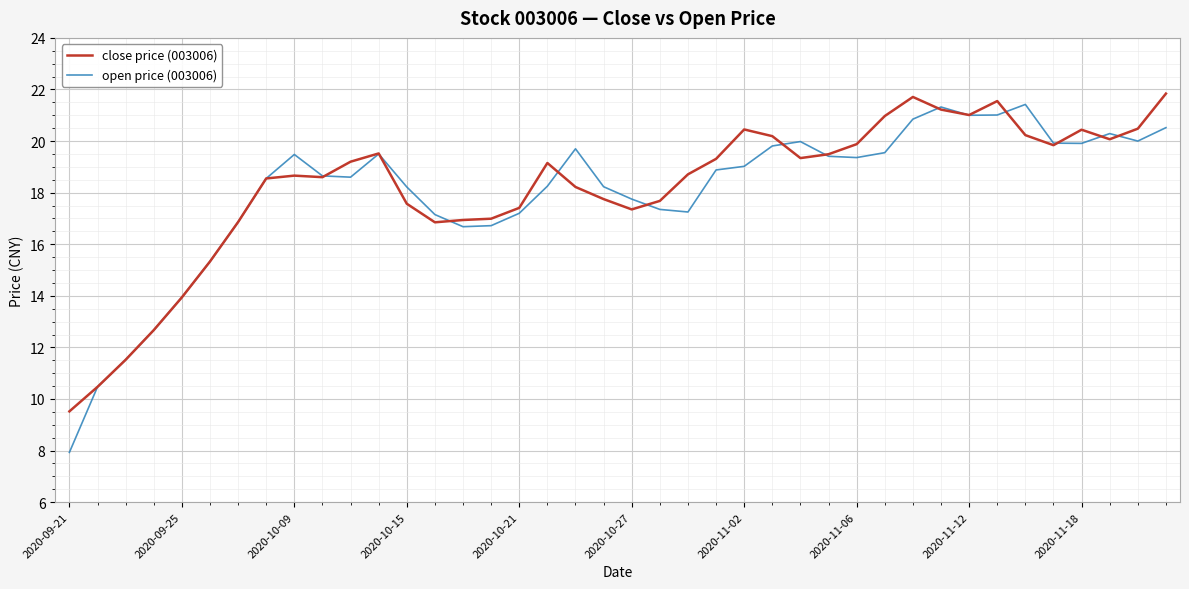

What is the average value of the close price (003006) series?

18.2